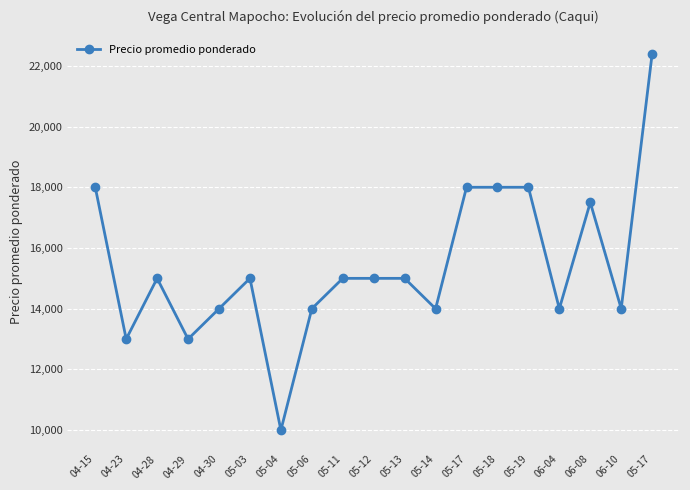

What is the label of the 5th point from the right?

05-19